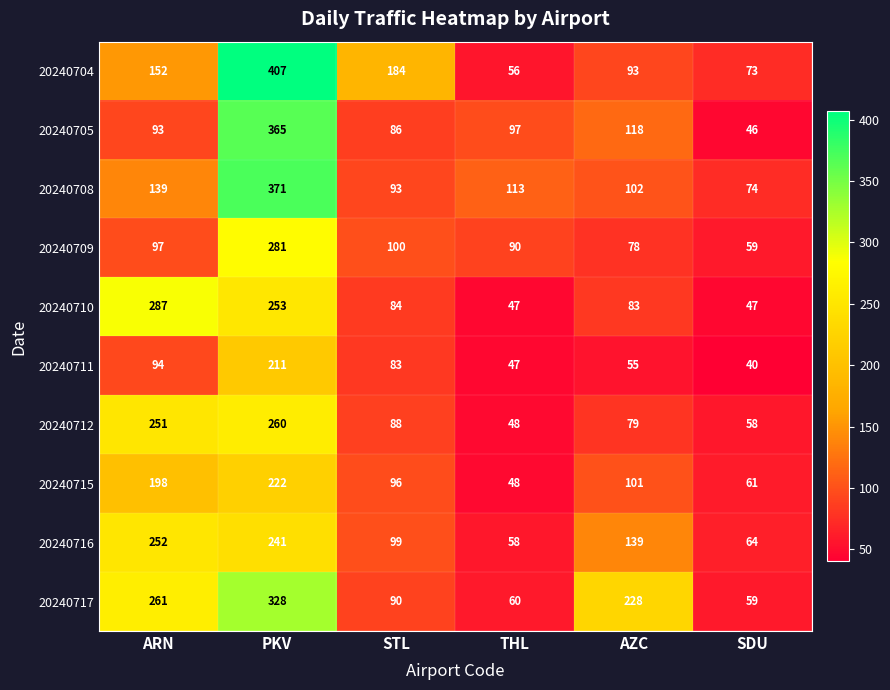

Which category has the lowest value across all series?

SDU